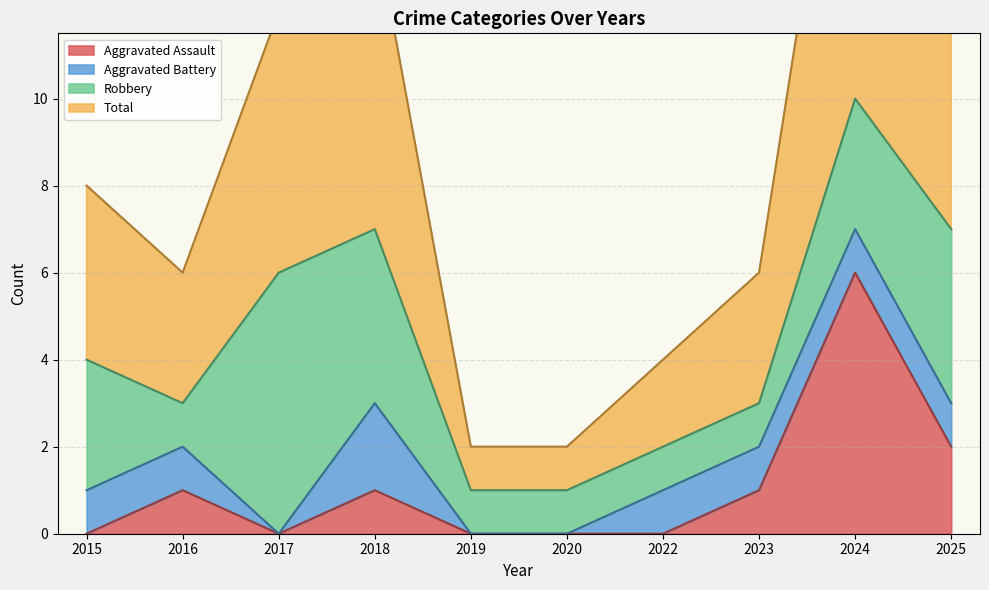

The Aggravated Assault series shows 1 at 2018. True or false?

True